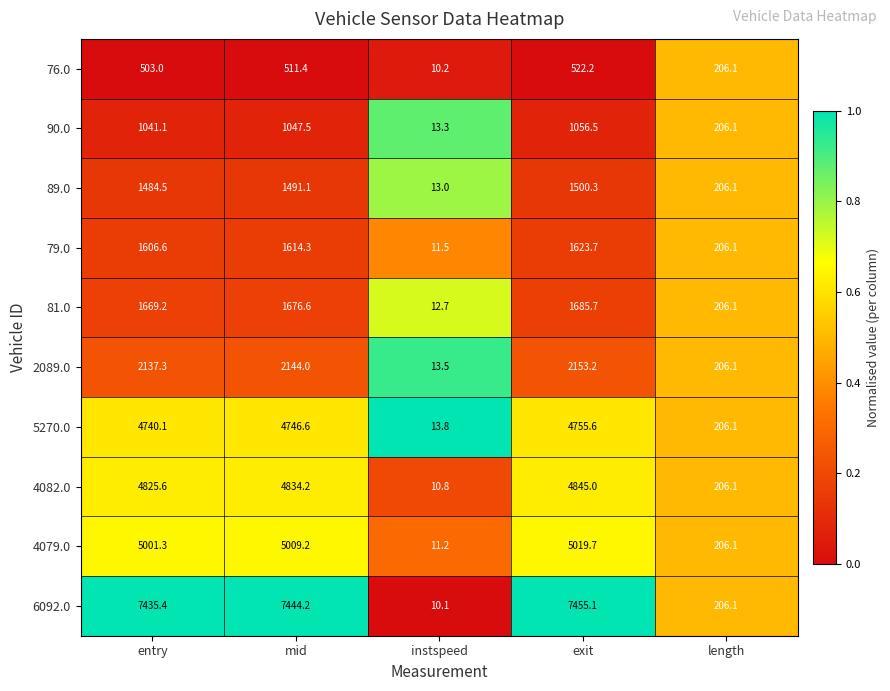

Rank the series by their maximum value, from lowest to highest.

76.0, 90.0, 89.0, 79.0, 81.0, 2089.0, 5270.0, 4082.0, 4079.0, 6092.0